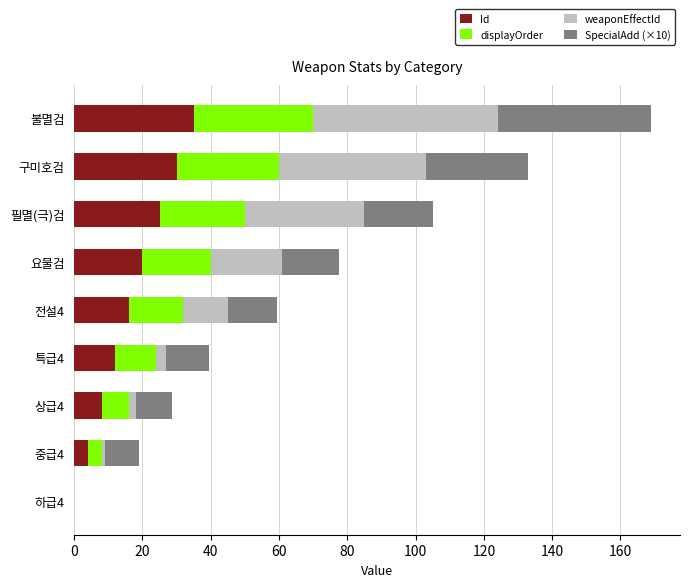

How many data points does each series have?

9